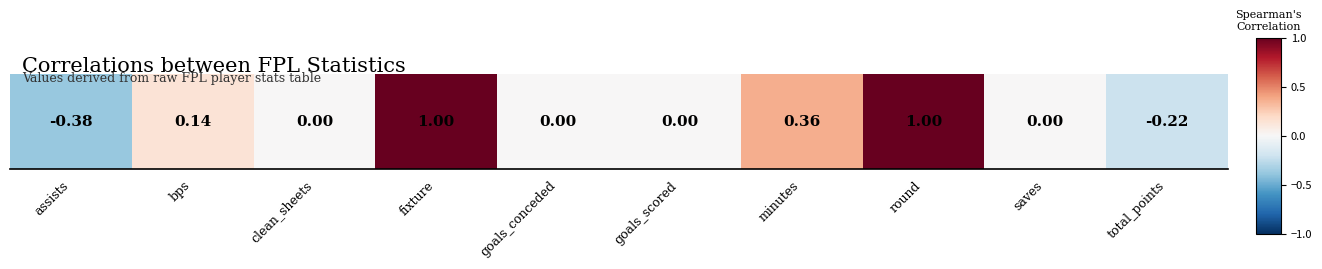

Reading right to left, transcribe all the data shown in this chart.

total_points=-0.2	saves=0.0	round=1.0	minutes=0.4	goals_scored=0.0	goals_conceded=0.0	fixture=1.0	clean_sheets=0.0	bps=0.1	assists=-0.4